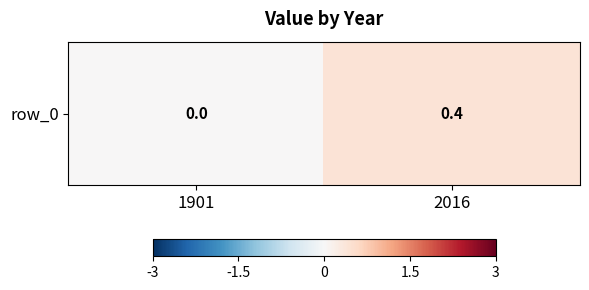

What is the change in value from 1901 to 2016?

+0.4